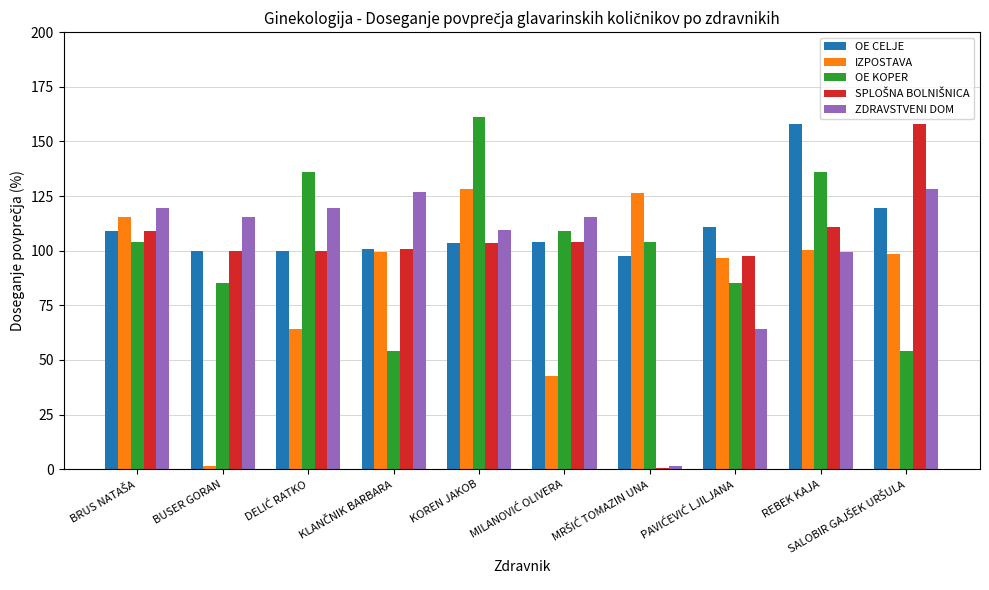

True or false: OE CELJE has a value of 158.0 at REBEK KAJA.

True